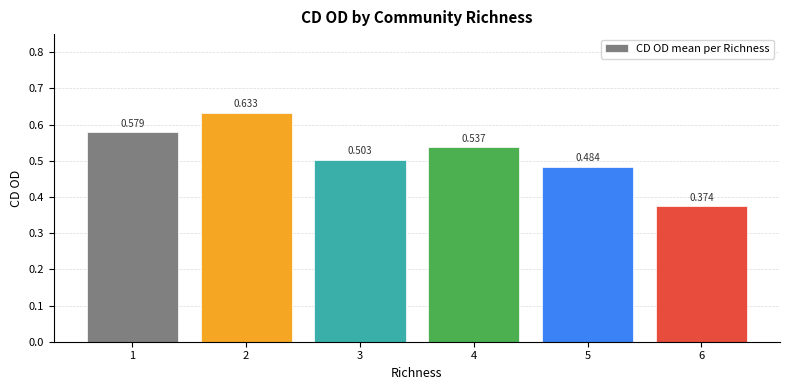

What is the value of the 6th bar from the left?

0.4